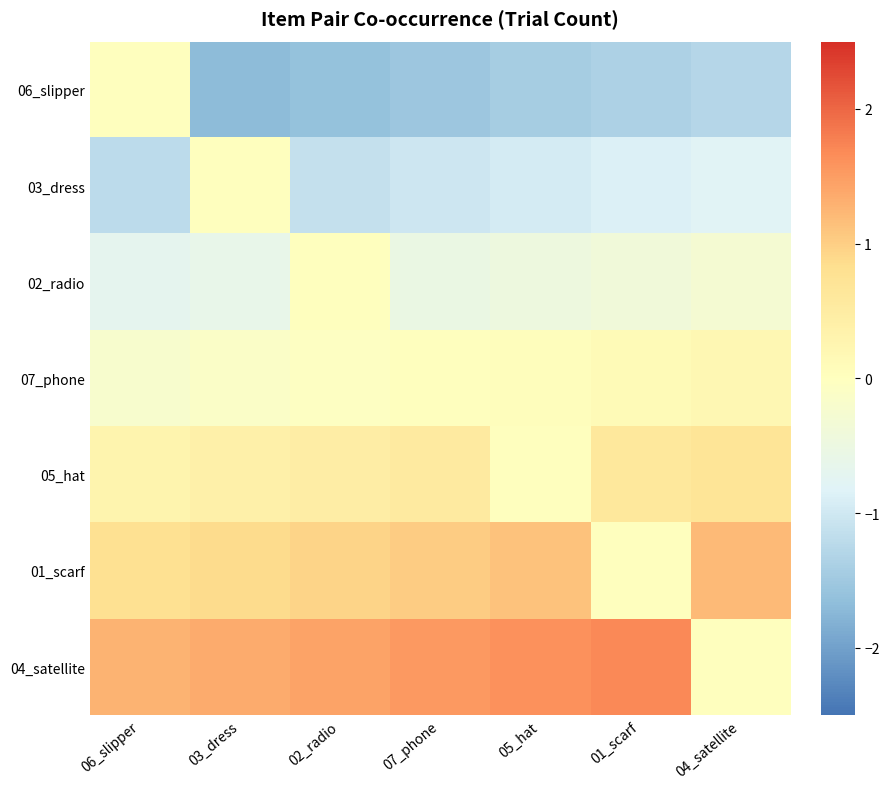

Between 04_satellite and 07_phone, which is larger?

04_satellite